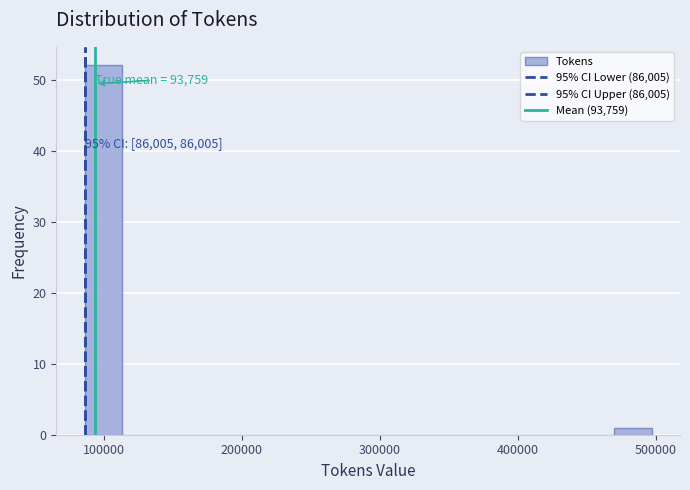

Around what value on the x-axis is the tallest bar? Give the approximate position of its centre, as read against the axis.

100000